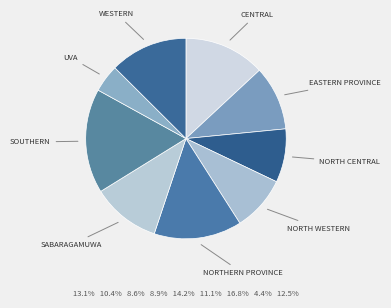

How many segments does this pie chart have?

9